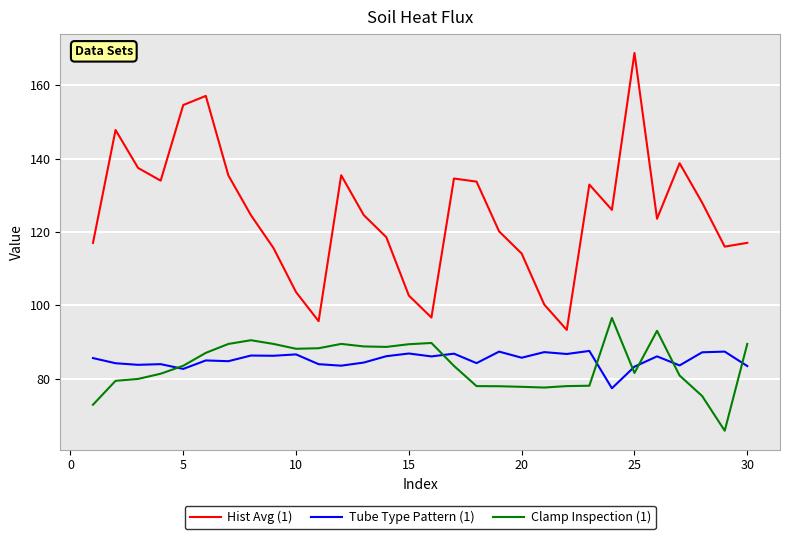

True or false: Hist Avg (1) and Tube Type Pattern (1) cross at least once.

False